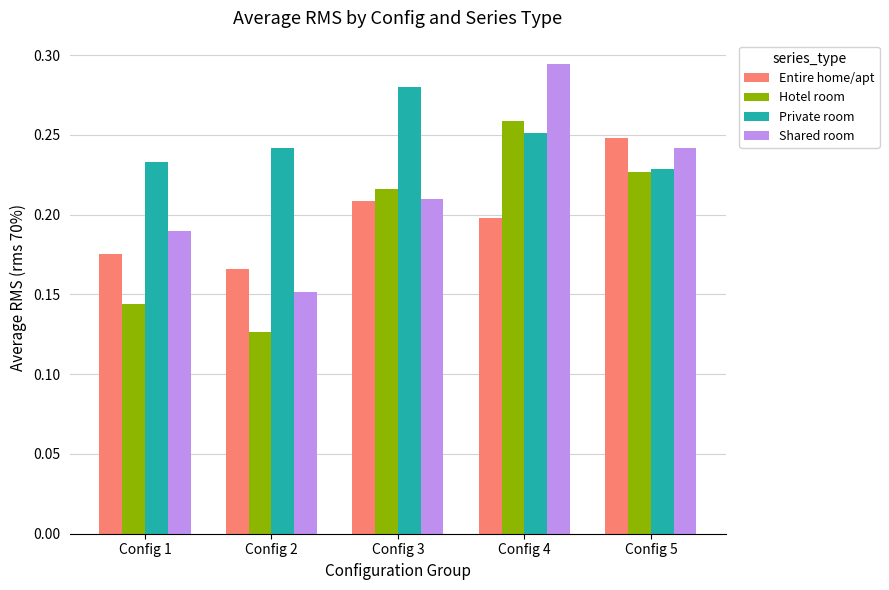

What is the sum of all Hotel room values?

1.0